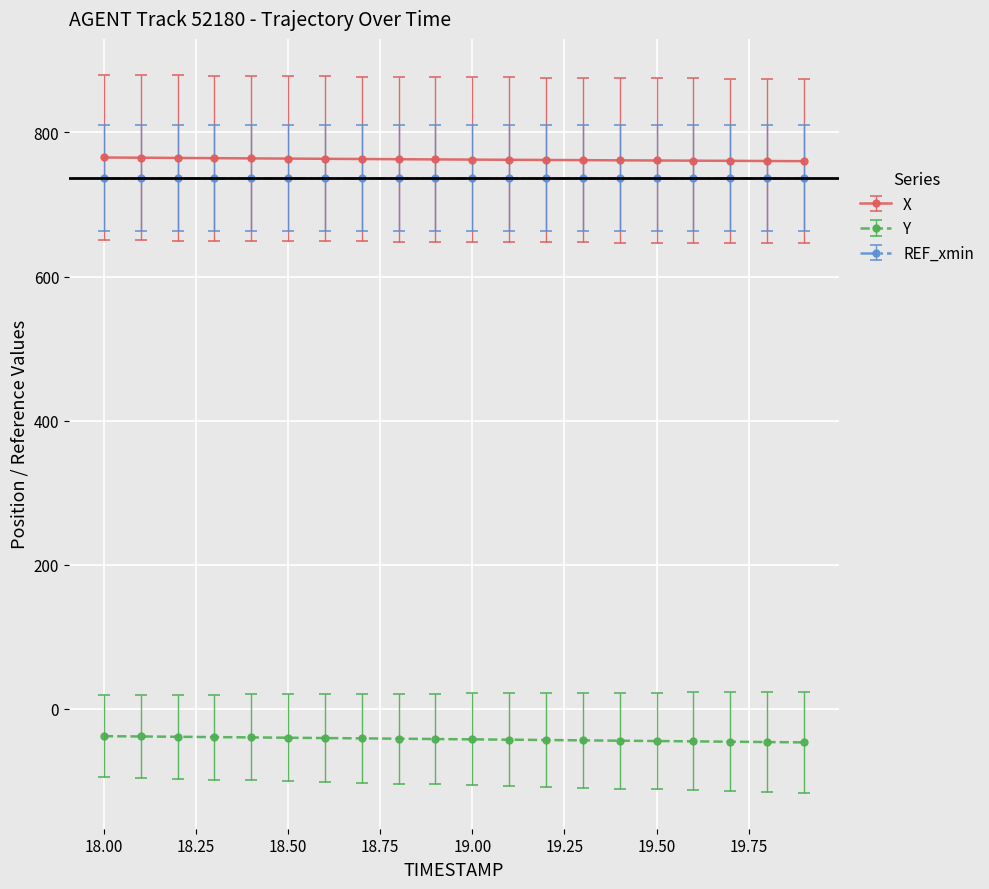

Rank the series by their maximum value, from lowest to highest.

Y, REF_xmin, X